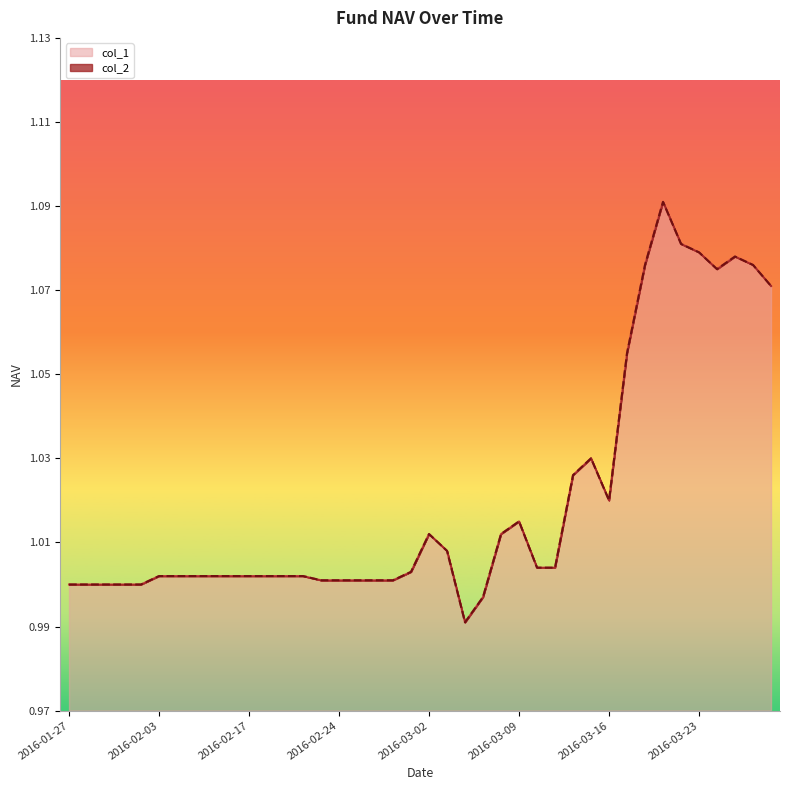

List the labels in order of col_1 value, largest first.

2016-03-21, 2016-03-22, 2016-03-23, 2016-03-25, 2016-03-18, 2016-03-28, 2016-03-24, 2016-03-29, 2016-03-17, 2016-03-15, 2016-03-14, 2016-03-16, 2016-03-09, 2016-03-02, 2016-03-08, 2016-03-03, 2016-03-10, 2016-03-11, 2016-03-01, 2016-02-03, 2016-02-04, 2016-02-05, 2016-02-15, 2016-02-16, 2016-02-17, 2016-02-18, 2016-02-19, 2016-02-22, 2016-02-23, 2016-02-24, 2016-02-25, 2016-02-26, 2016-02-29, 2016-01-27, 2016-01-28, 2016-01-29, 2016-02-01, 2016-02-02, 2016-03-07, 2016-03-04